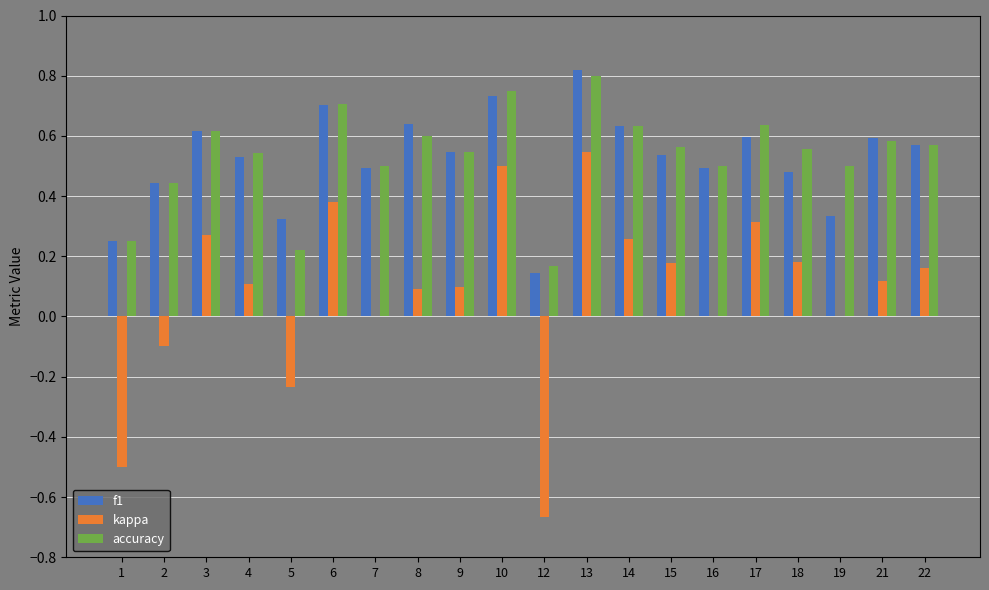

Count the number of categories in the chart.

20